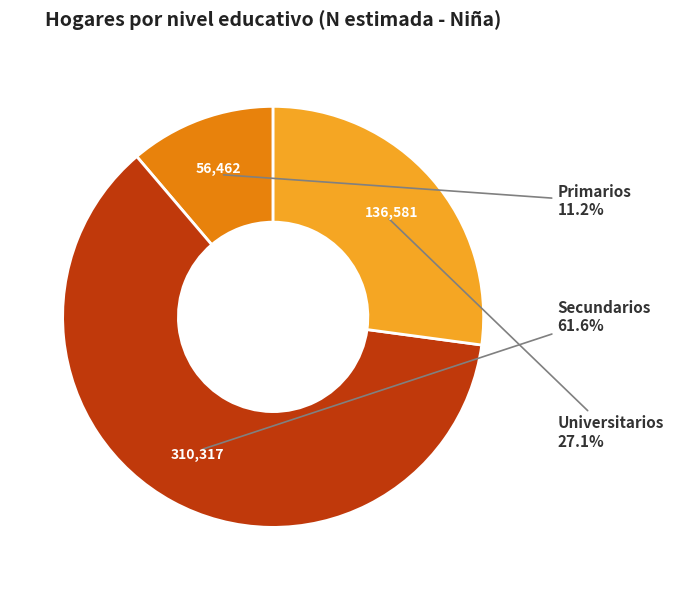

Is there any slice that represents more than half of the pie?

Yes